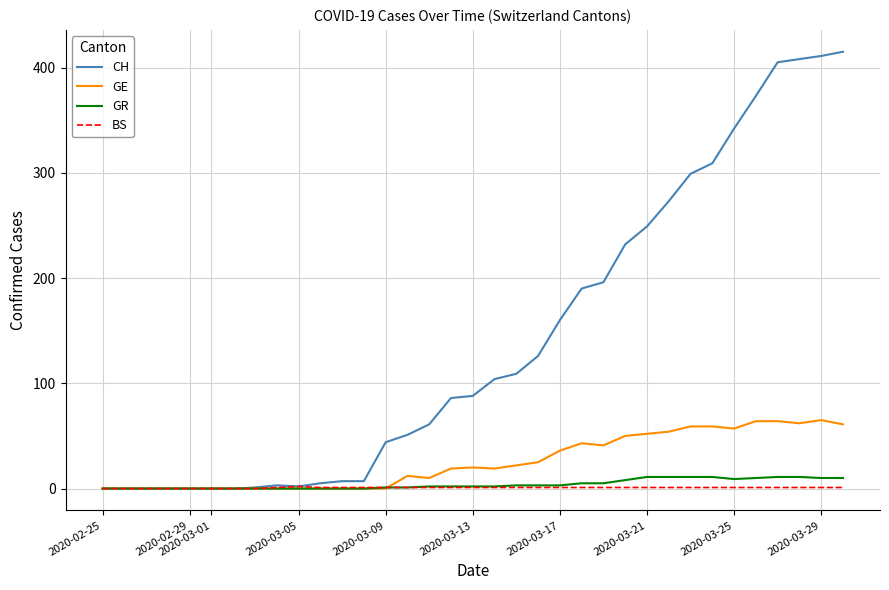

Which series has the largest total across all categories?

CH